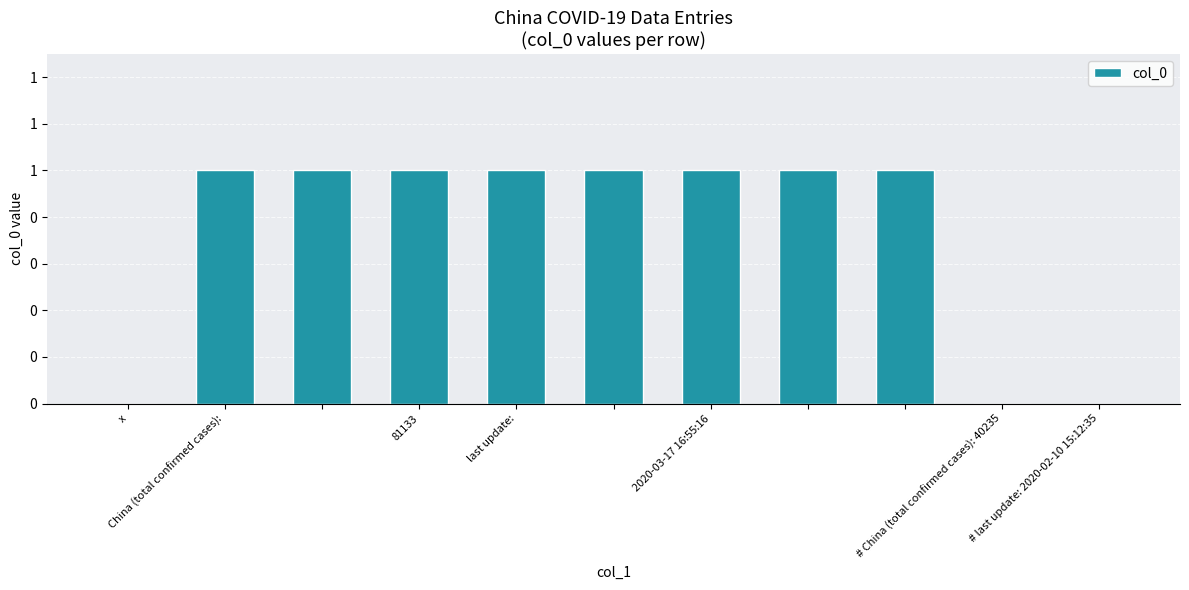

What is the difference between the maximum and minimum values?

1